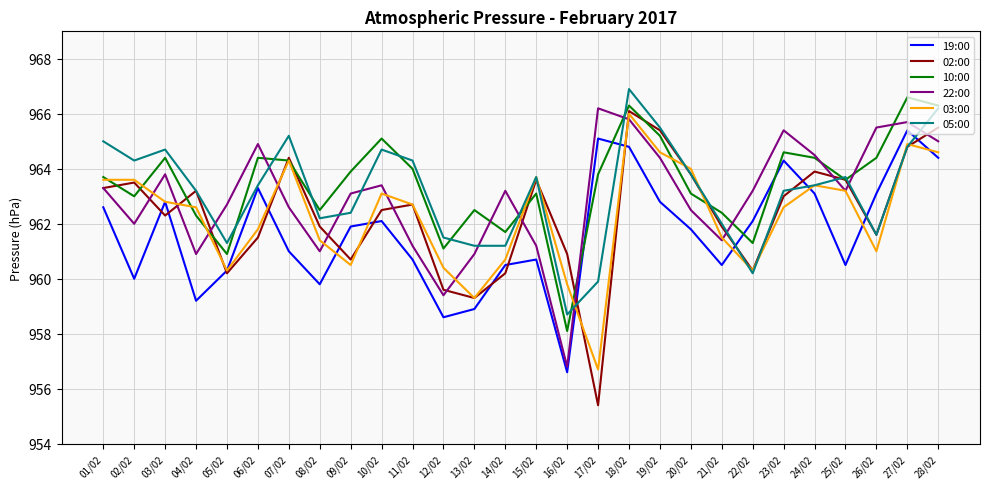

Read the 22:00 value at 25/02.

963.2